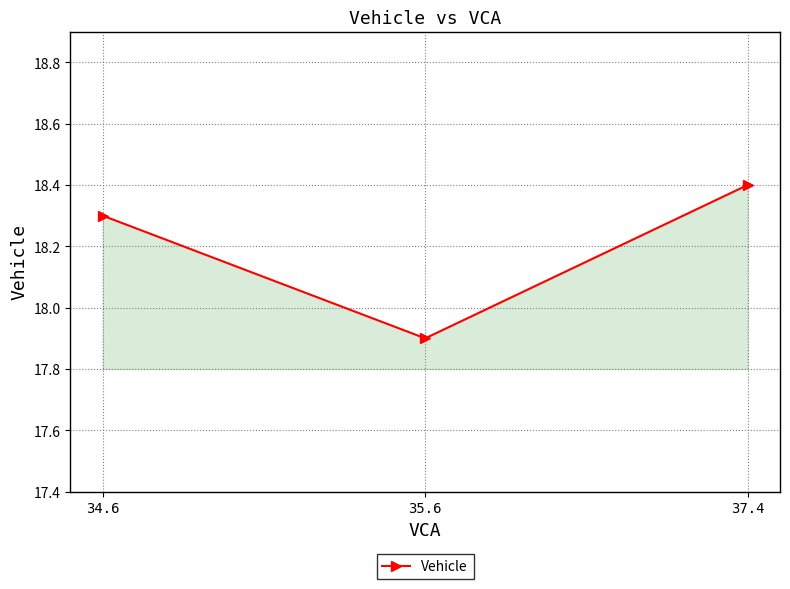

How many values exceed 18?

2